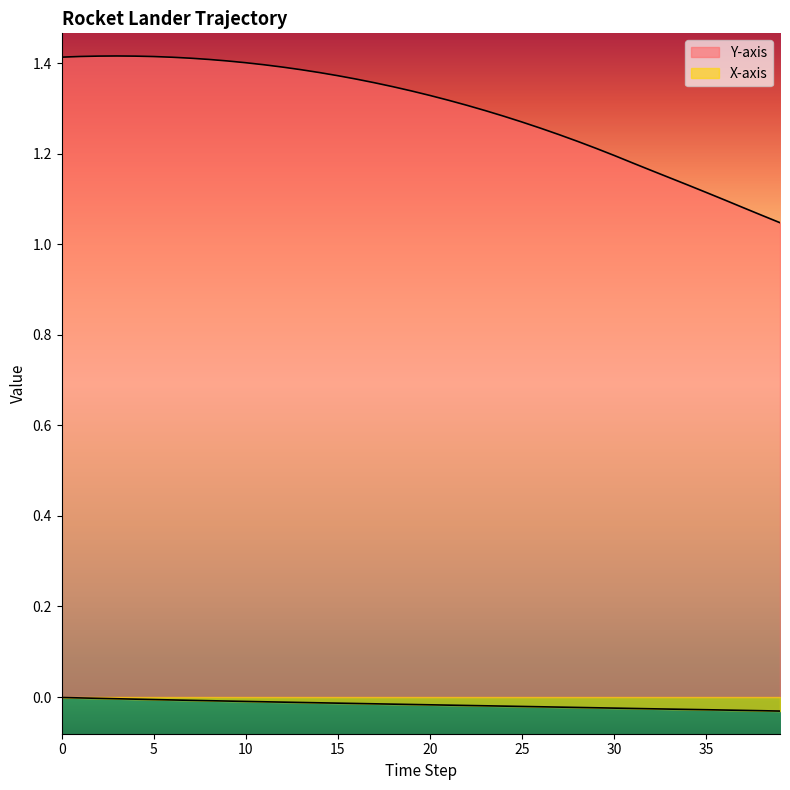

True or false: Y-axis has more than 1 interior local peaks.

False